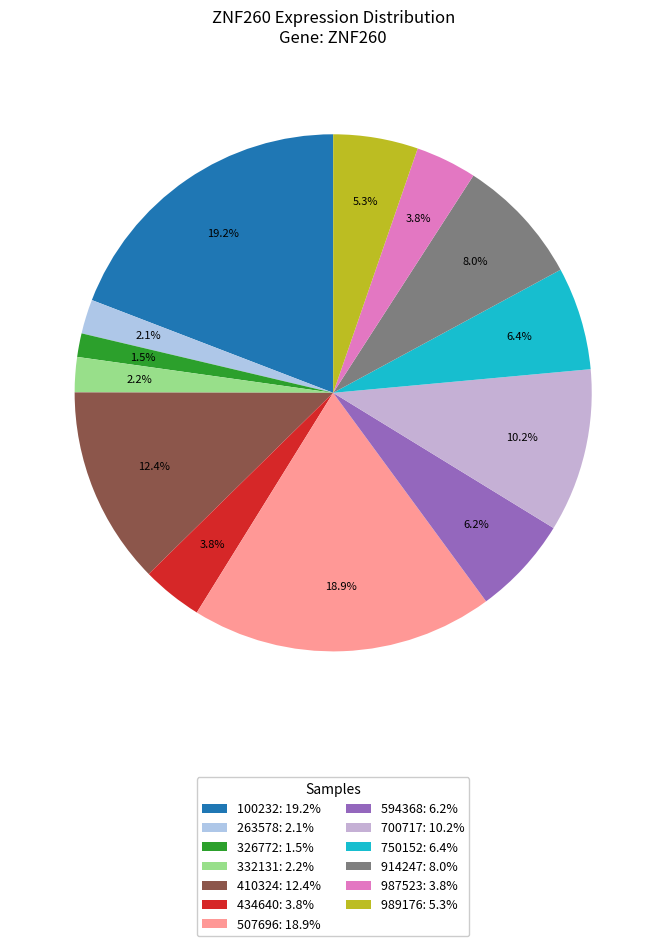

How many segments does this pie chart have?

13